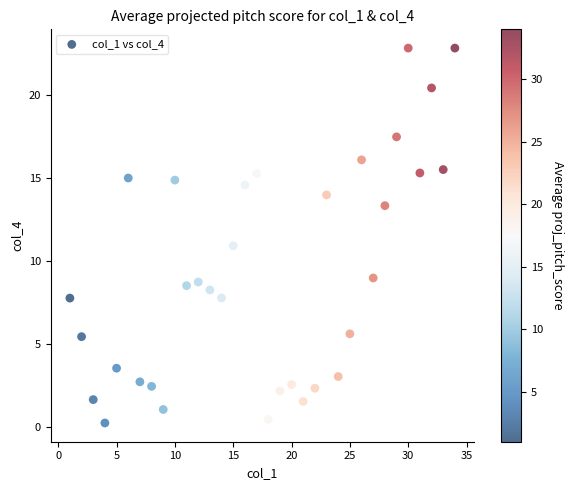

What is the range of Y values (max minus min)?

22.6